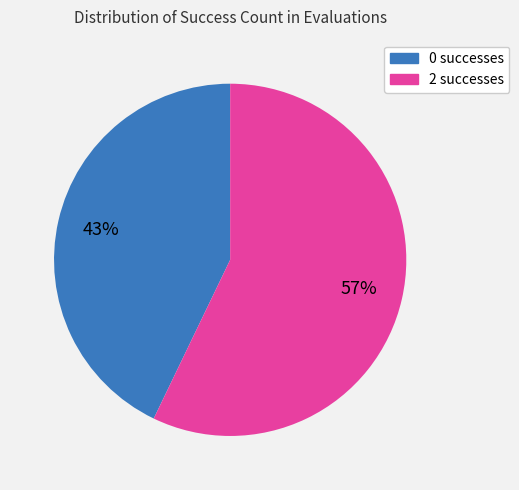

Which category accounts for the majority?

2